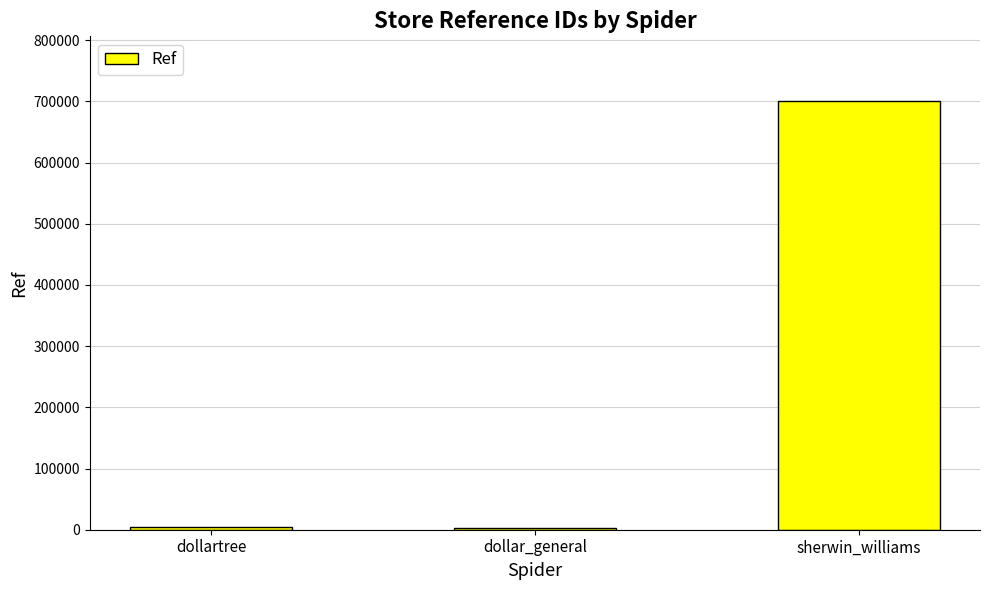

What is the change in value from dollartree to dollar_general?

-2756